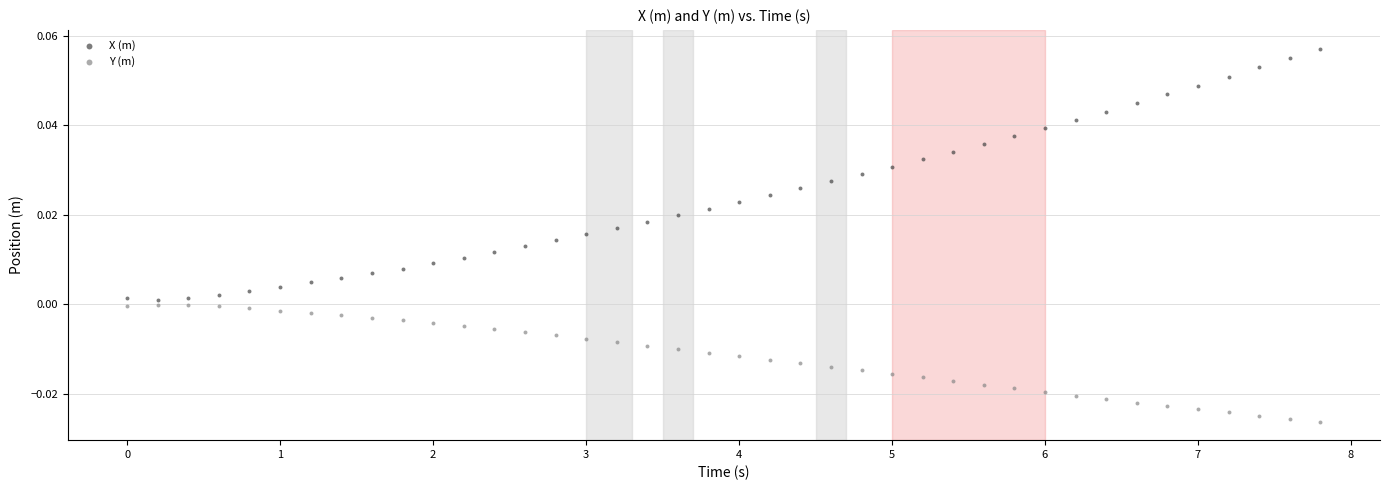

Which series contains the lowest Y value?

Y (m)